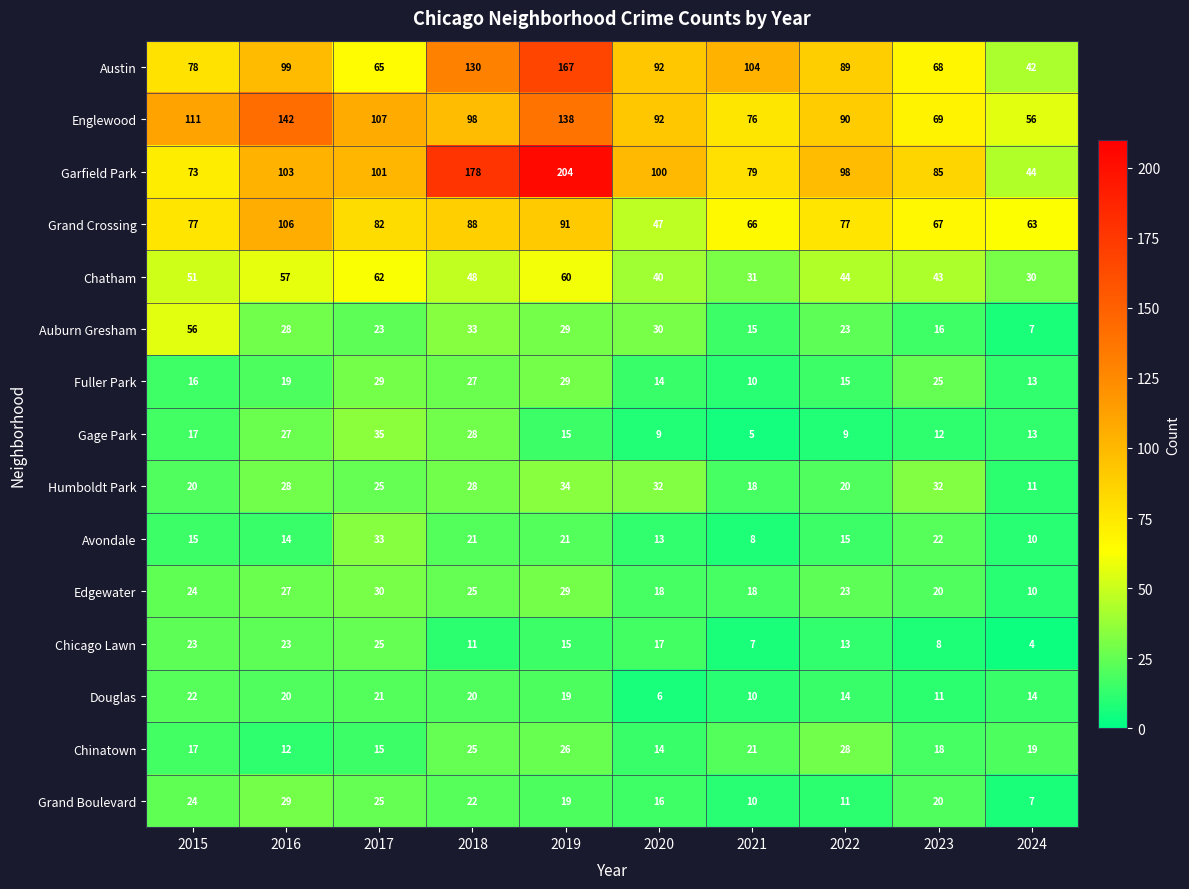

At which label does Englewood first exceed 98?

2015